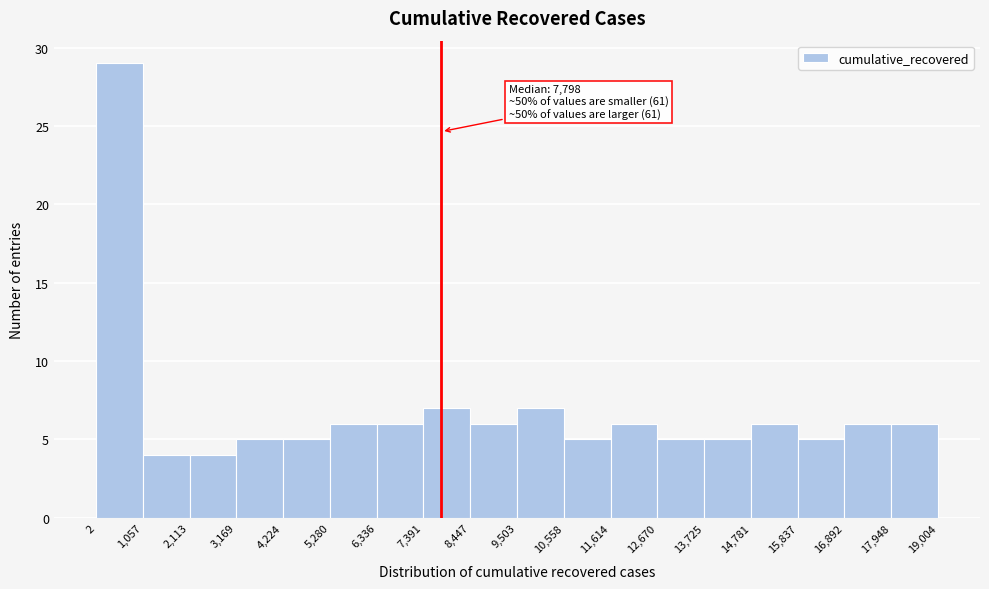

Which range on the x-axis has the tallest bar?

2 to 1,057